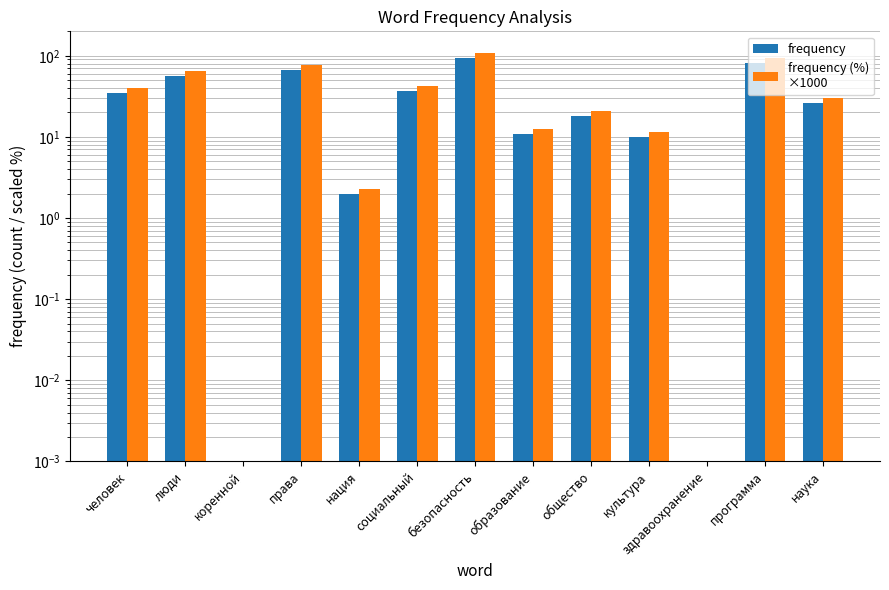

Between наука and люди, which is larger?

люди